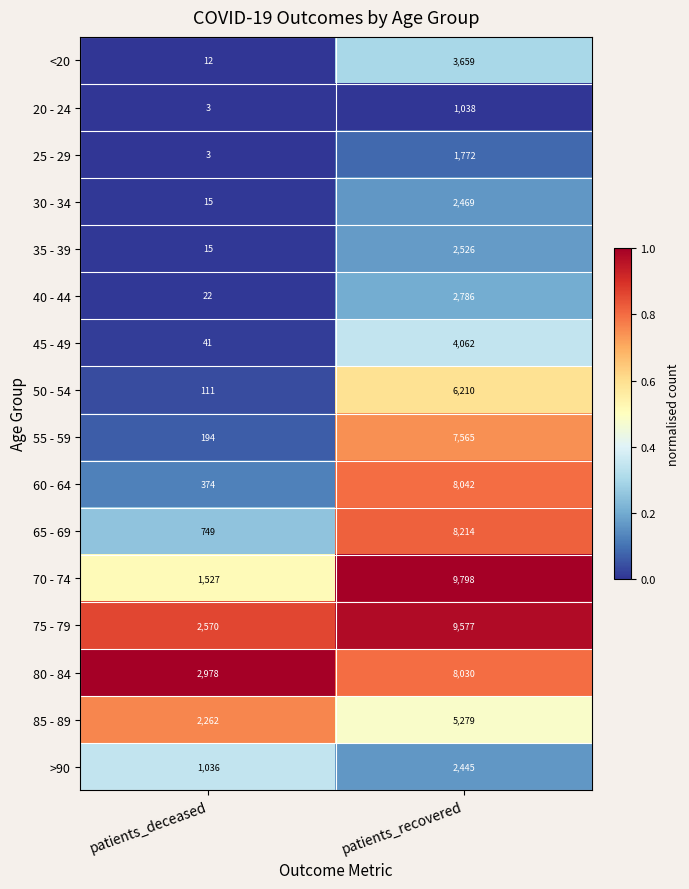

Which series has the largest range (max minus min)?

70 - 74